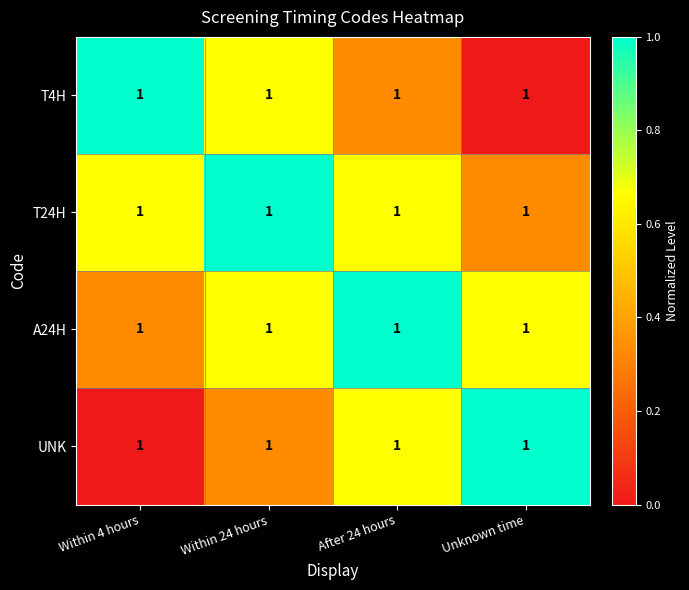

Where is T4H nearest to the value 0?

Unknown time